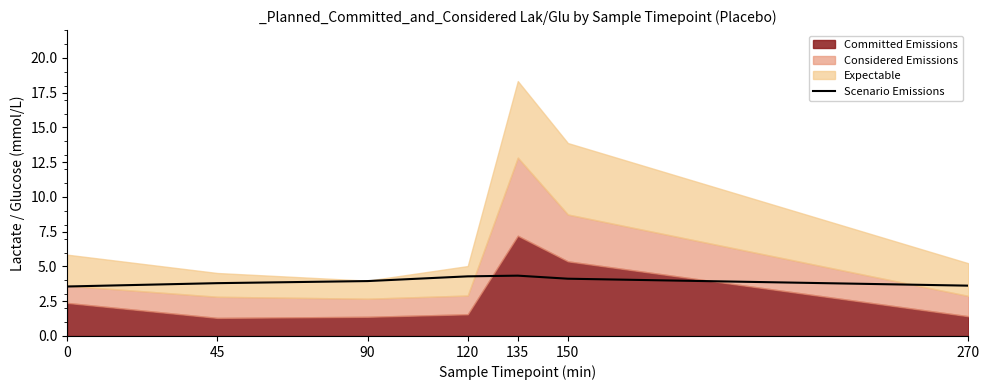

Is it true that Scenario Emissions equals 1.3 at 45?

False